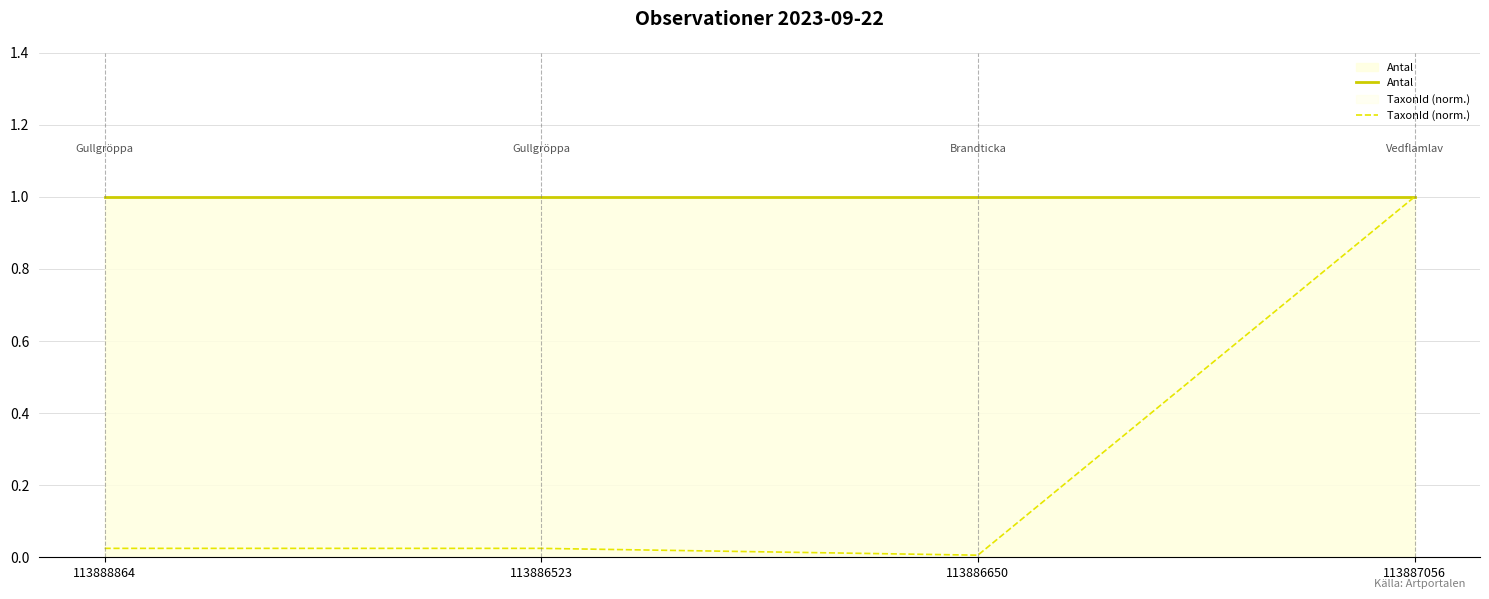

At which category does TaxonId (norm.) reach its first local valley?

113886650